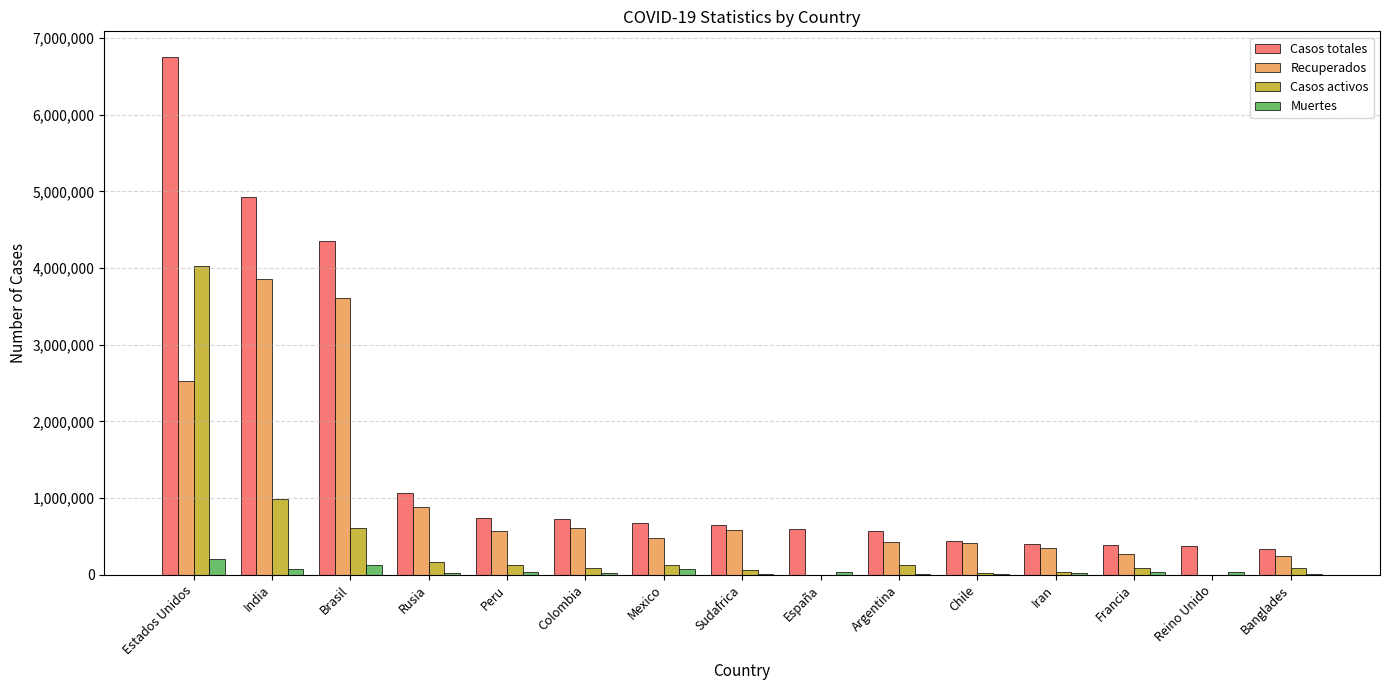

Which series changed the most between India and Peru?

Casos totales